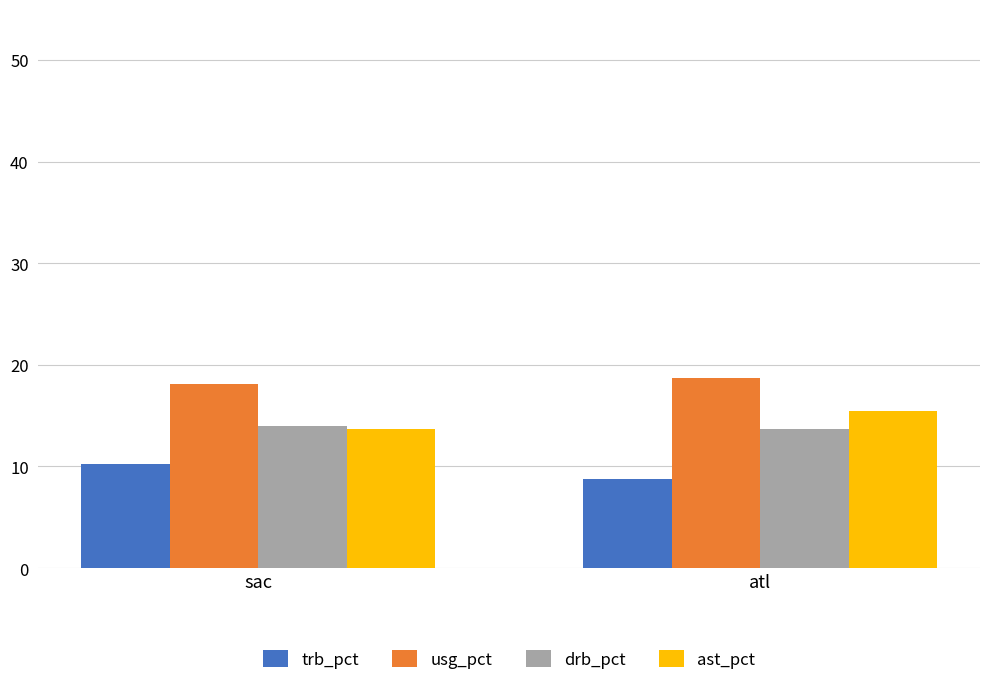

Rank the categories by usg_pct value from highest to lowest.

atl, sac